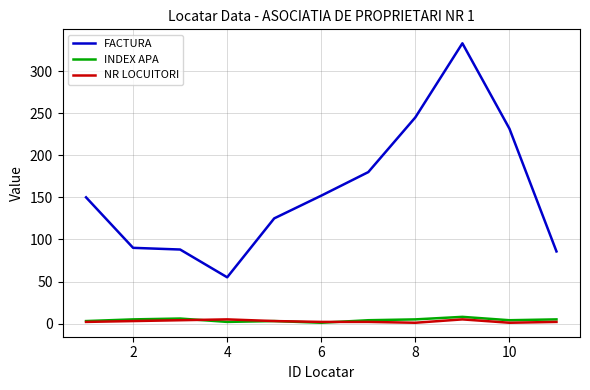

True or false: INDEX APA has more than 1 interior local peaks.

True